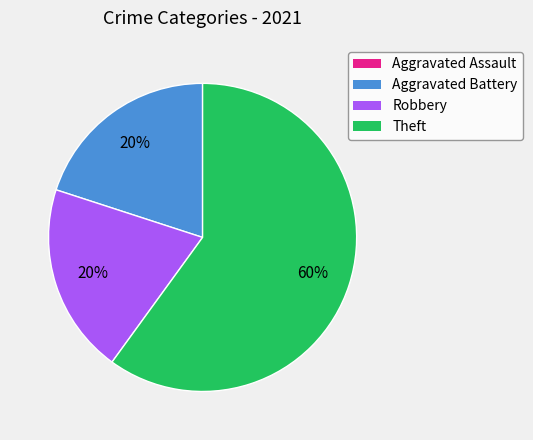

To the nearest percent, what portion does Robbery represent?

20%